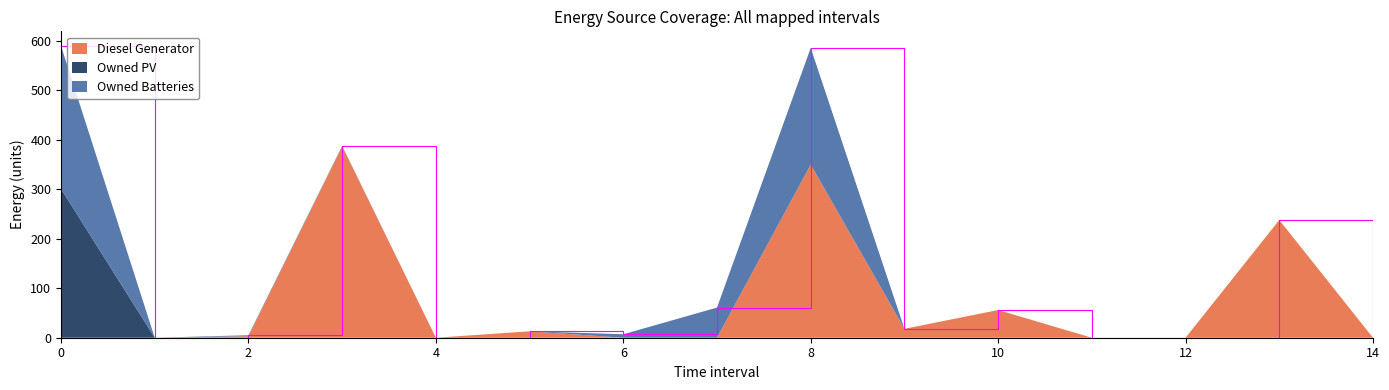

Reading left to right, what are all the values shown in this chart?

Diesel Generator: 0	0	3	387	0	13	0	0	350	18	56	0	0	238	0
Owned PV: 301	0	0	0	0	0	0	0	0	0	0	0	0	0	0
Owned Batteries: 289	0	2	1	0	0	7	61	236	0	0	0	0	0	0